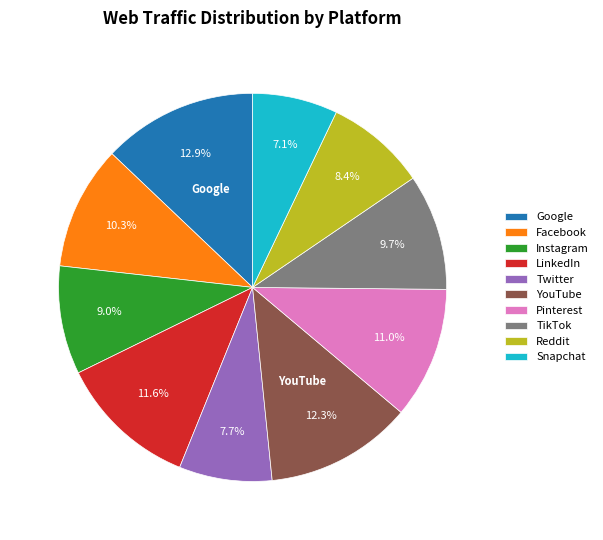

What is the ratio of the value at TikTok to the value at Reddit?

1.2